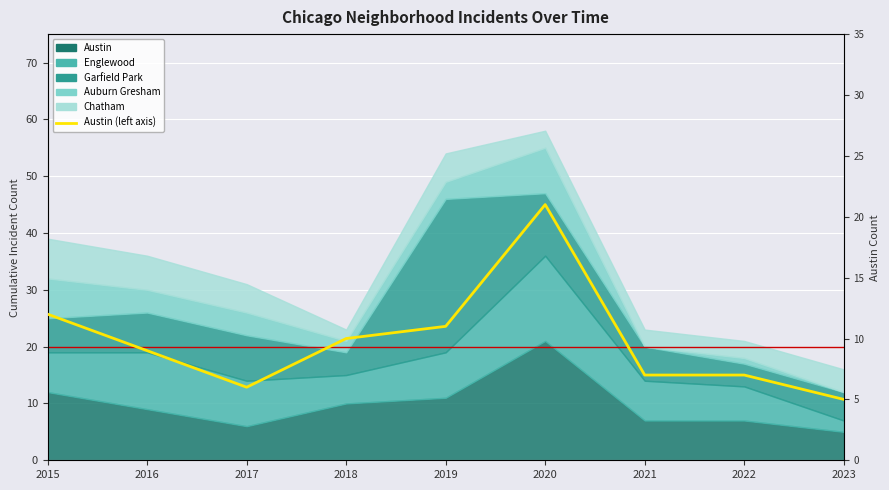

List the labels in order of value, smallest first.

2023, 2017, 2021, 2022, 2016, 2018, 2019, 2015, 2020